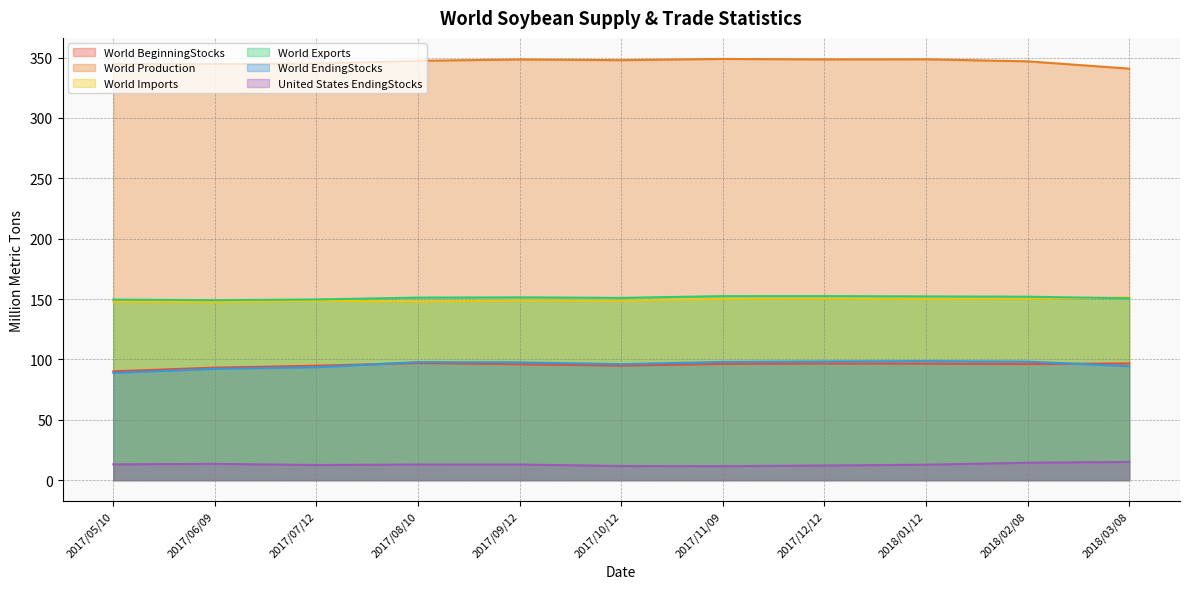

How many interior local valleys does the World EndingStocks series have?

1